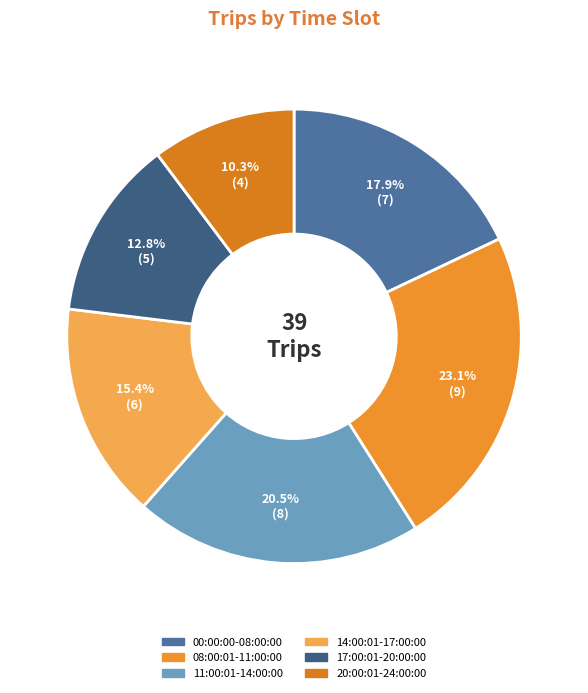

Does 11:00:01-14:00:00 account for over 50% of the chart?

No